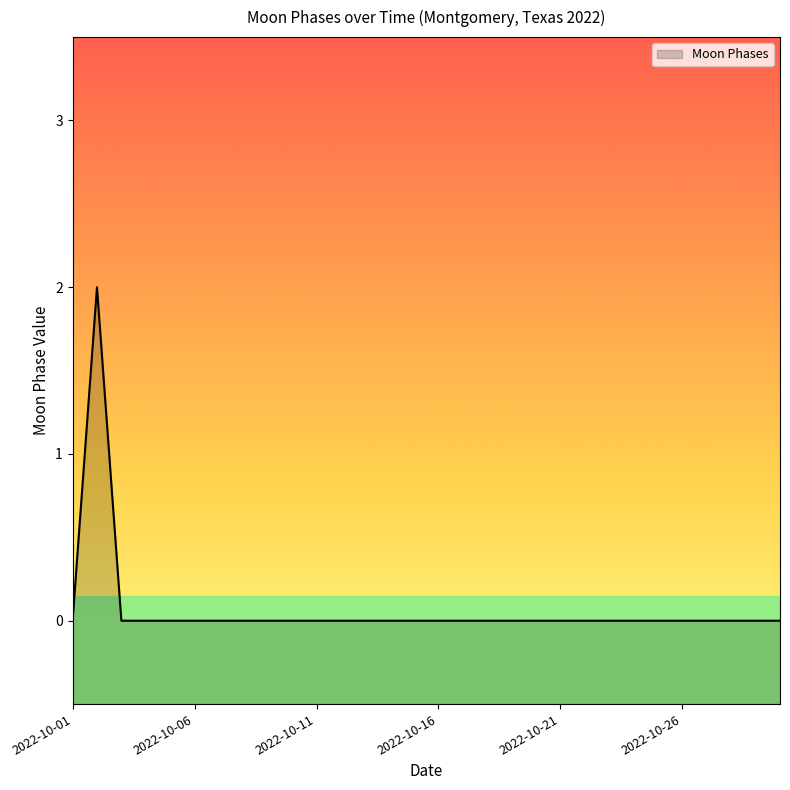

Which label corresponds to the smallest value in the chart?

2022-10-01